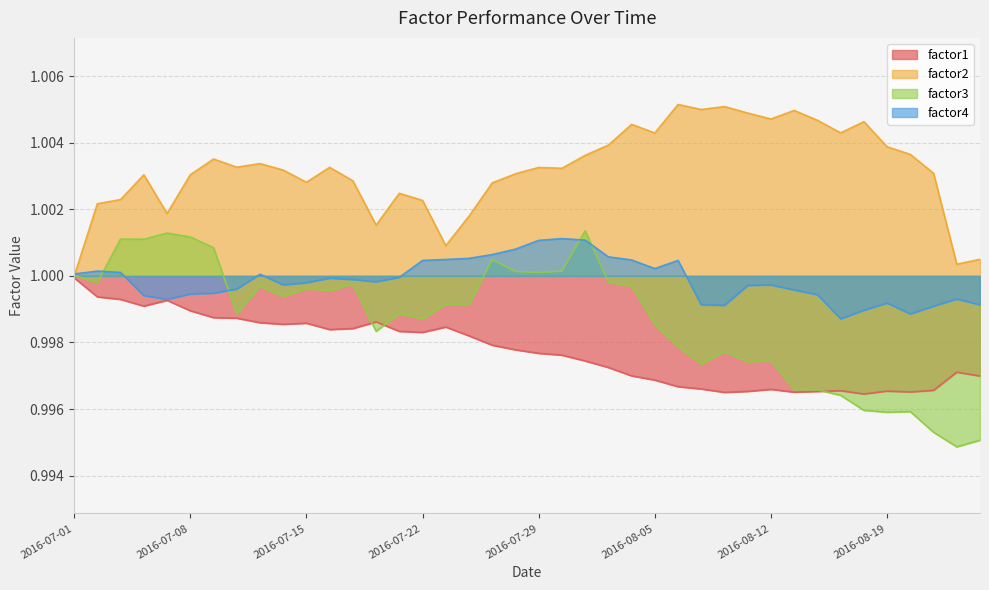

How many intersections are there between factor1 and factor3?

3